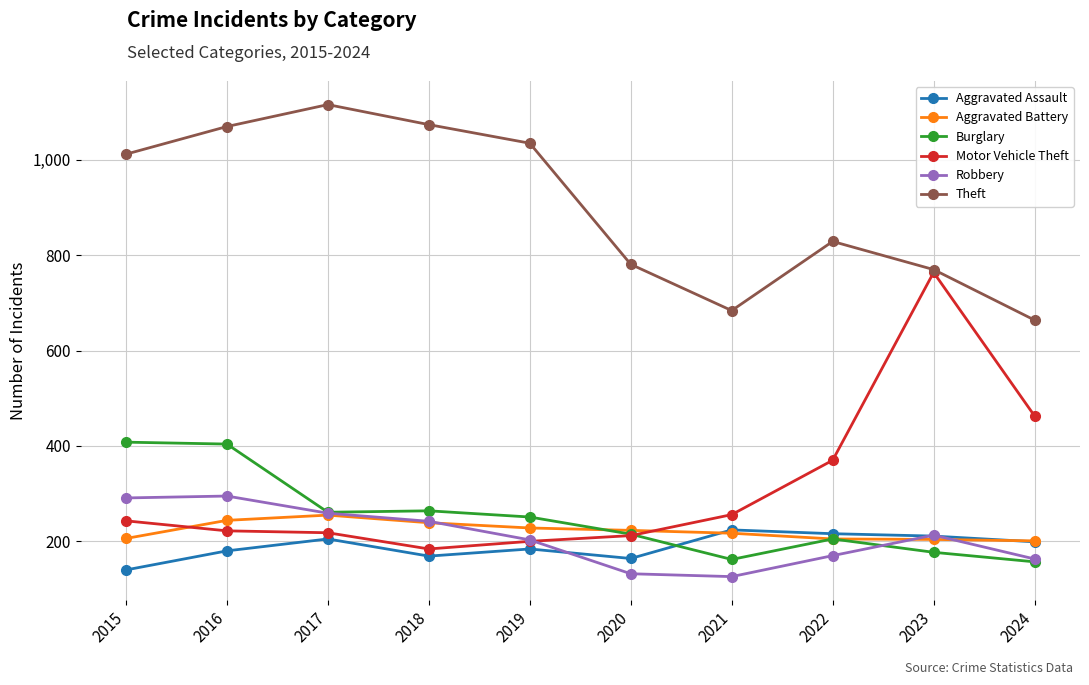

Is it true that Burglary equals 297 at 2020?

False